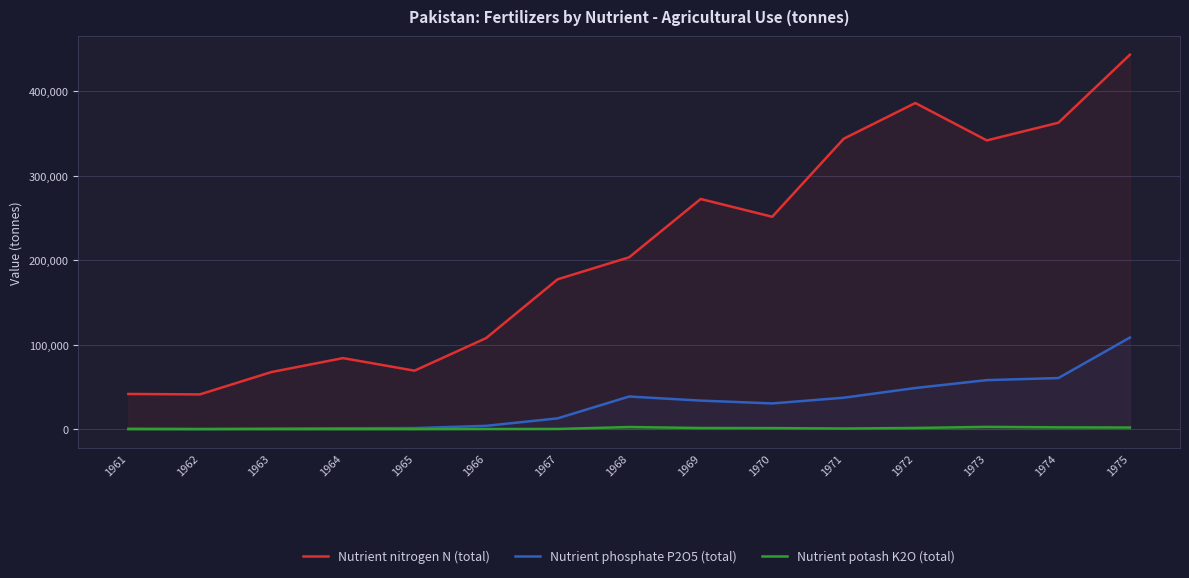

Which series has the widest spread of values?

Nutrient nitrogen N (total)